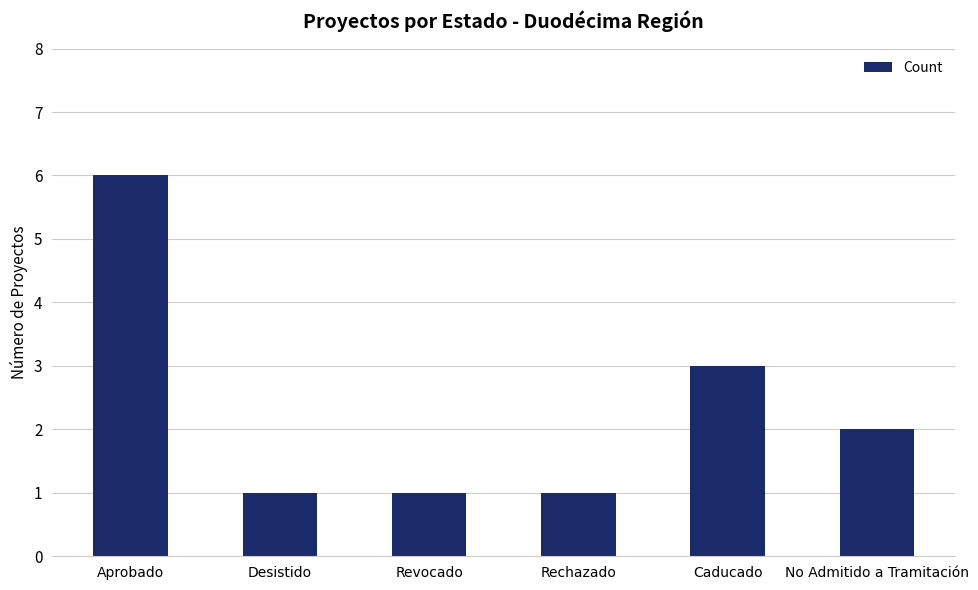

Is it true that the value at Revocado is 2?

False